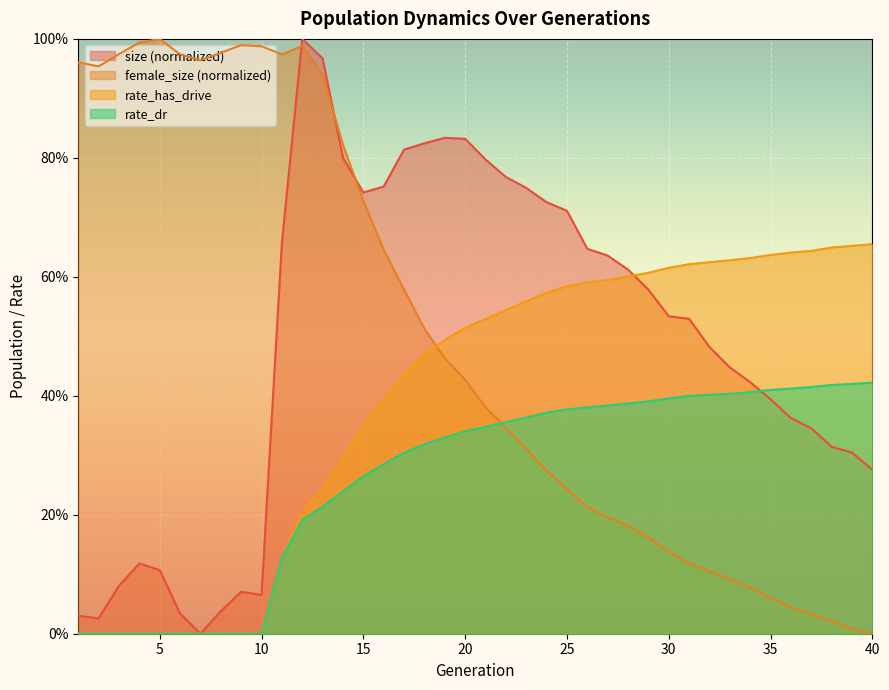

What is the average value of the size series?

0.5